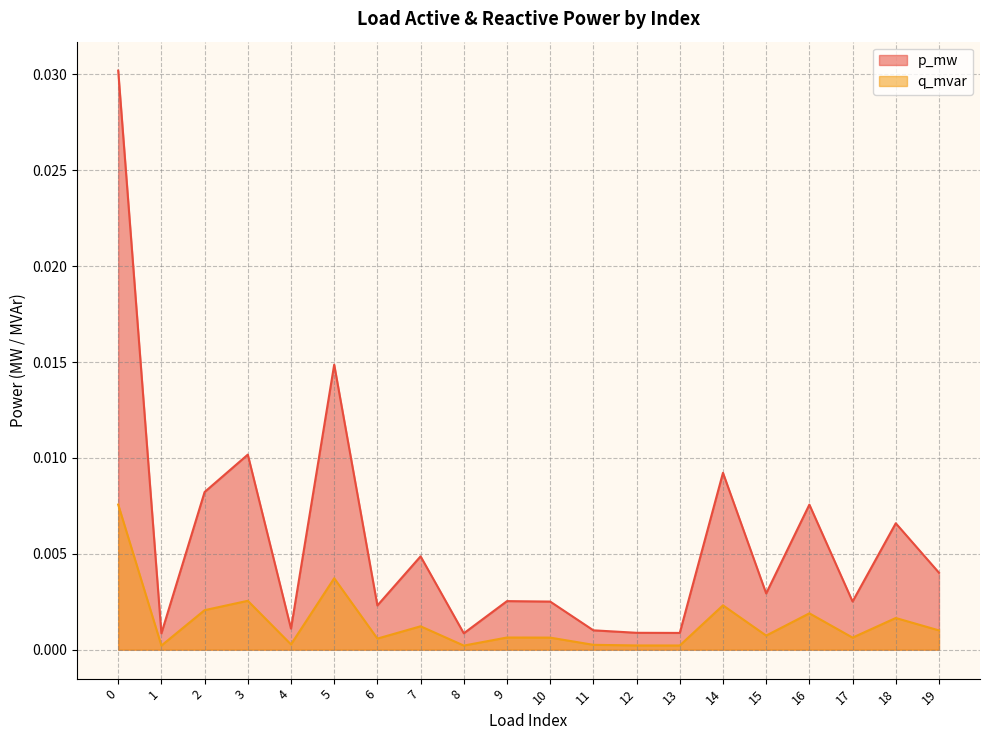

Rank the series at 1 from lowest to highest value.

q_mvar, p_mw